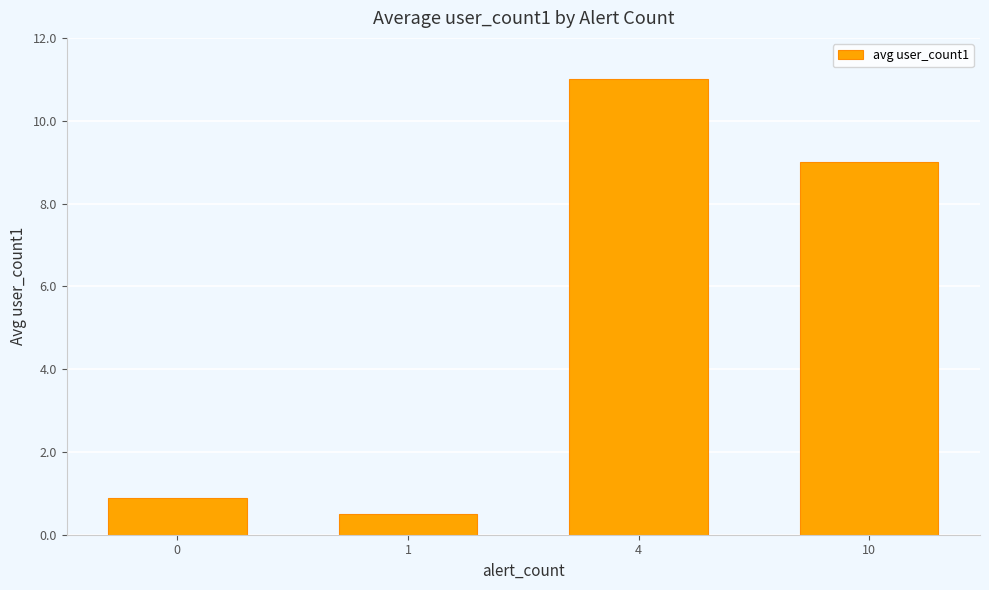

The value at 0 is 0.3. True or false?

False